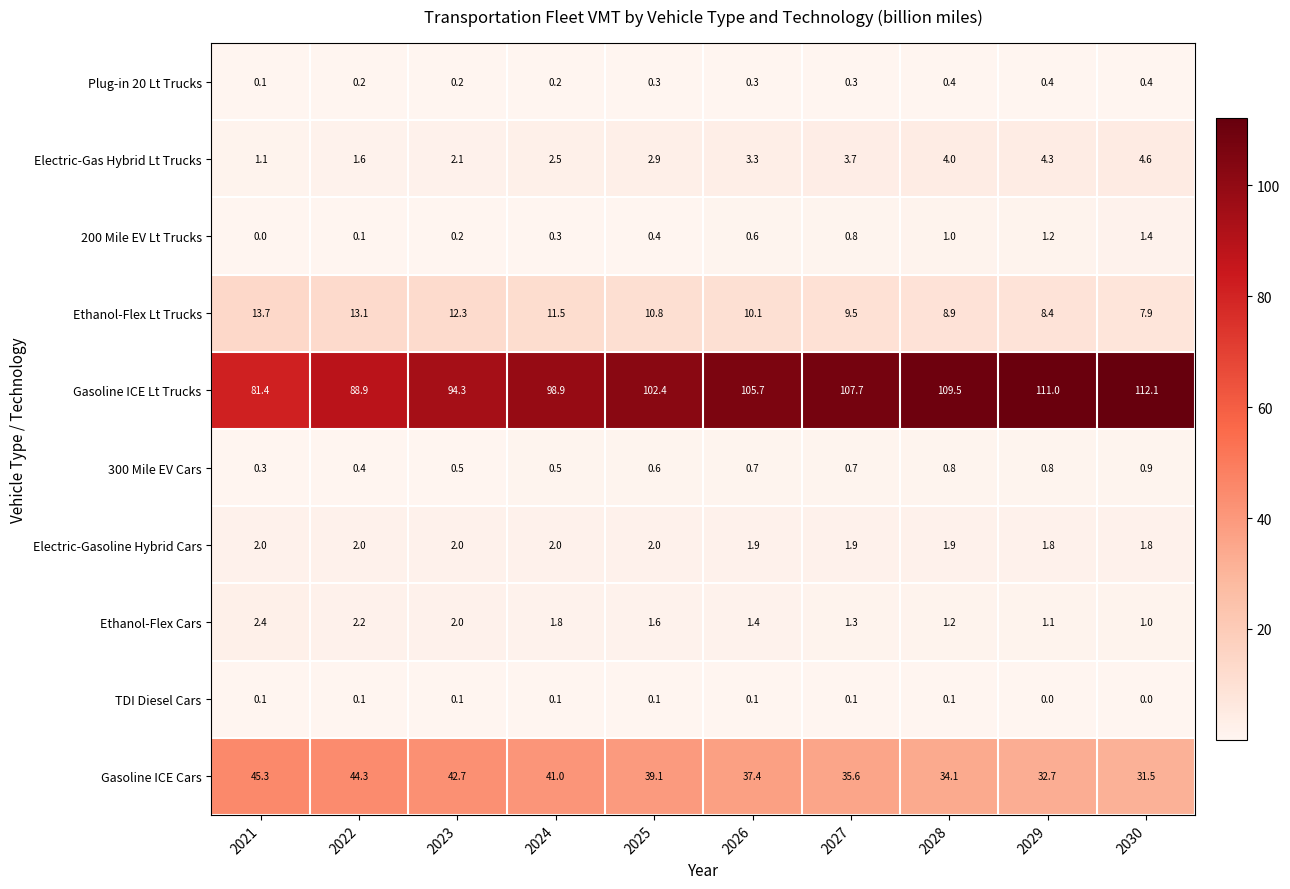

Between 2021 and 2025, which series saw the biggest shift?

Gasoline ICE Lt Trucks